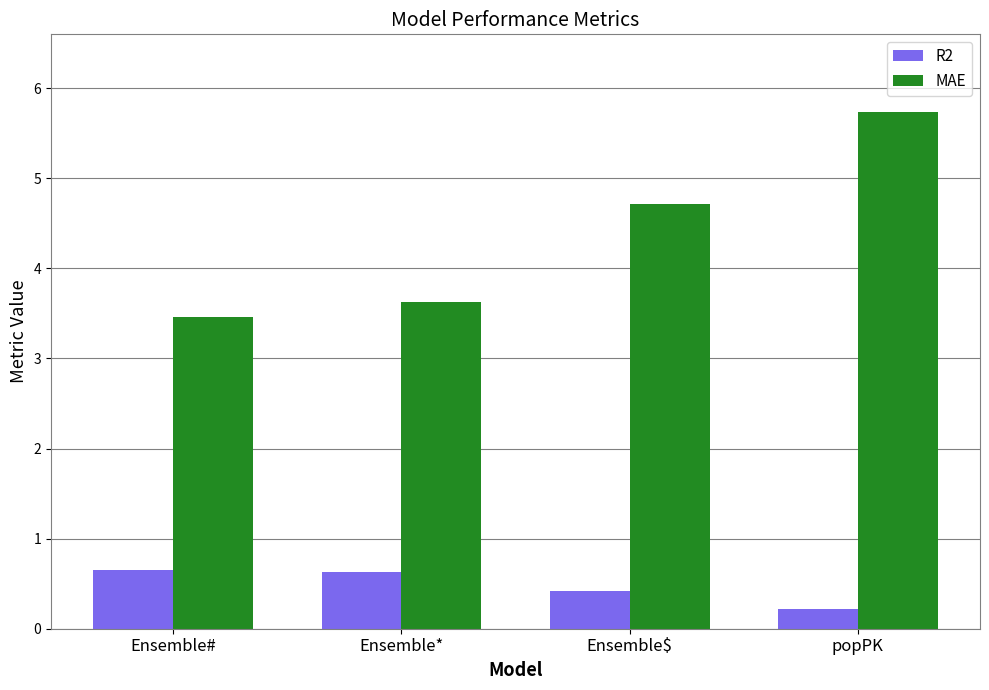

Are the bars grouped side by side (vs. stacked)?

Yes